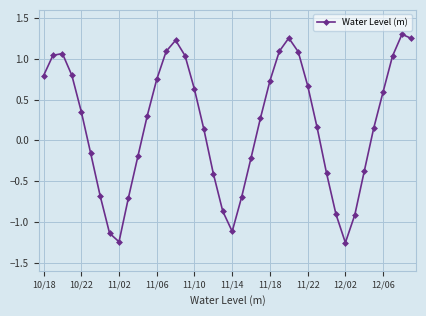

What is the value of the 24th point from the left?

0.3